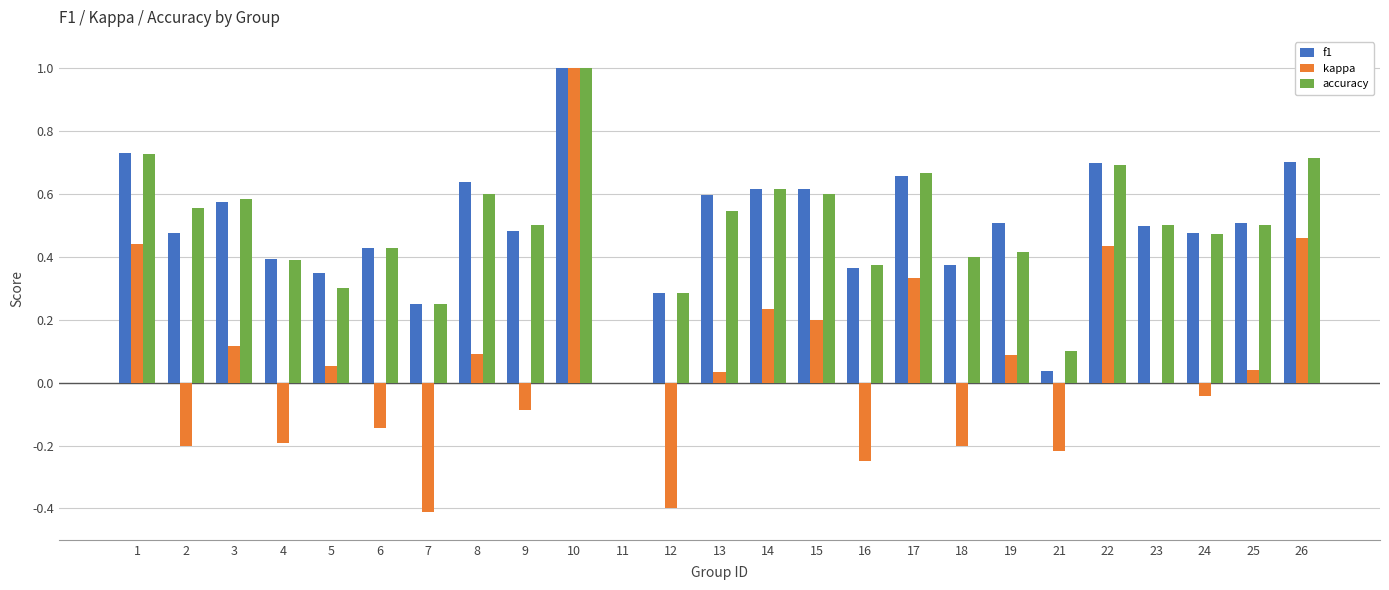

Which label corresponds to the largest value in the chart?

10